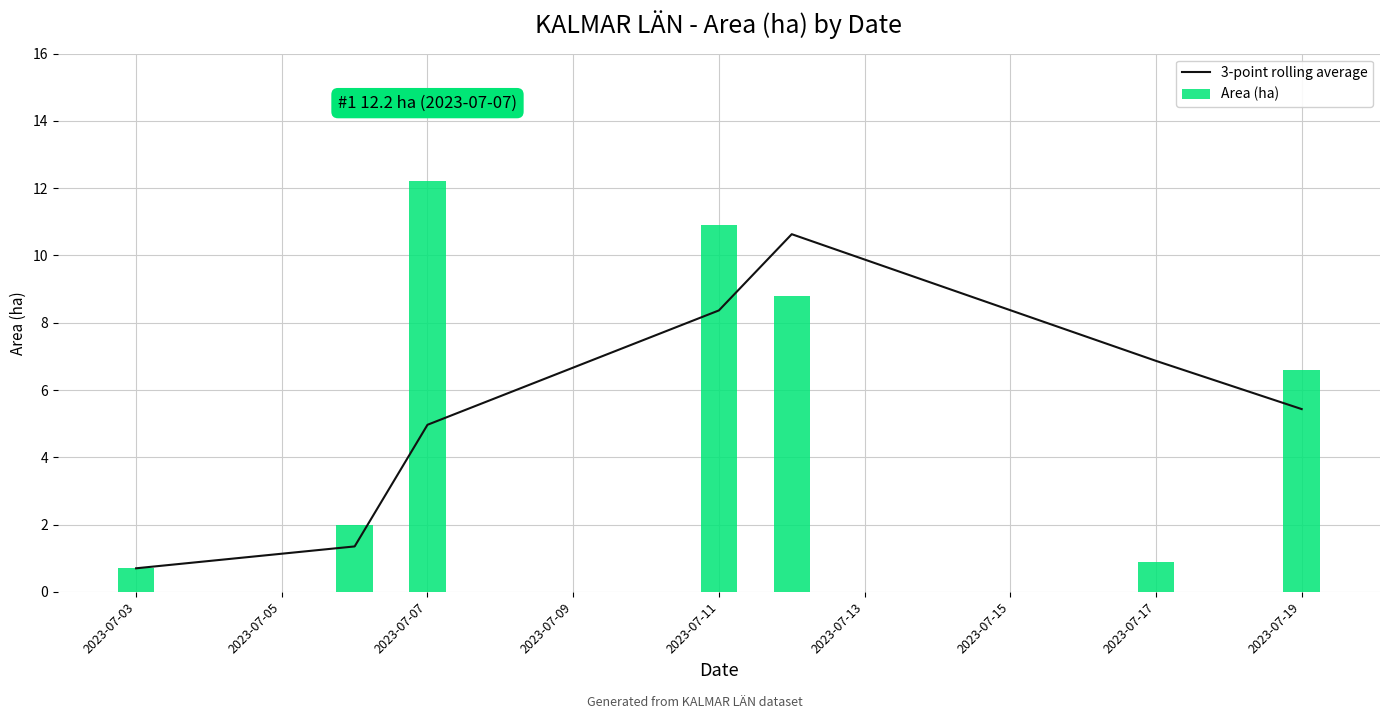

At which label does Area (ha) first exceed 6?

2023-07-07